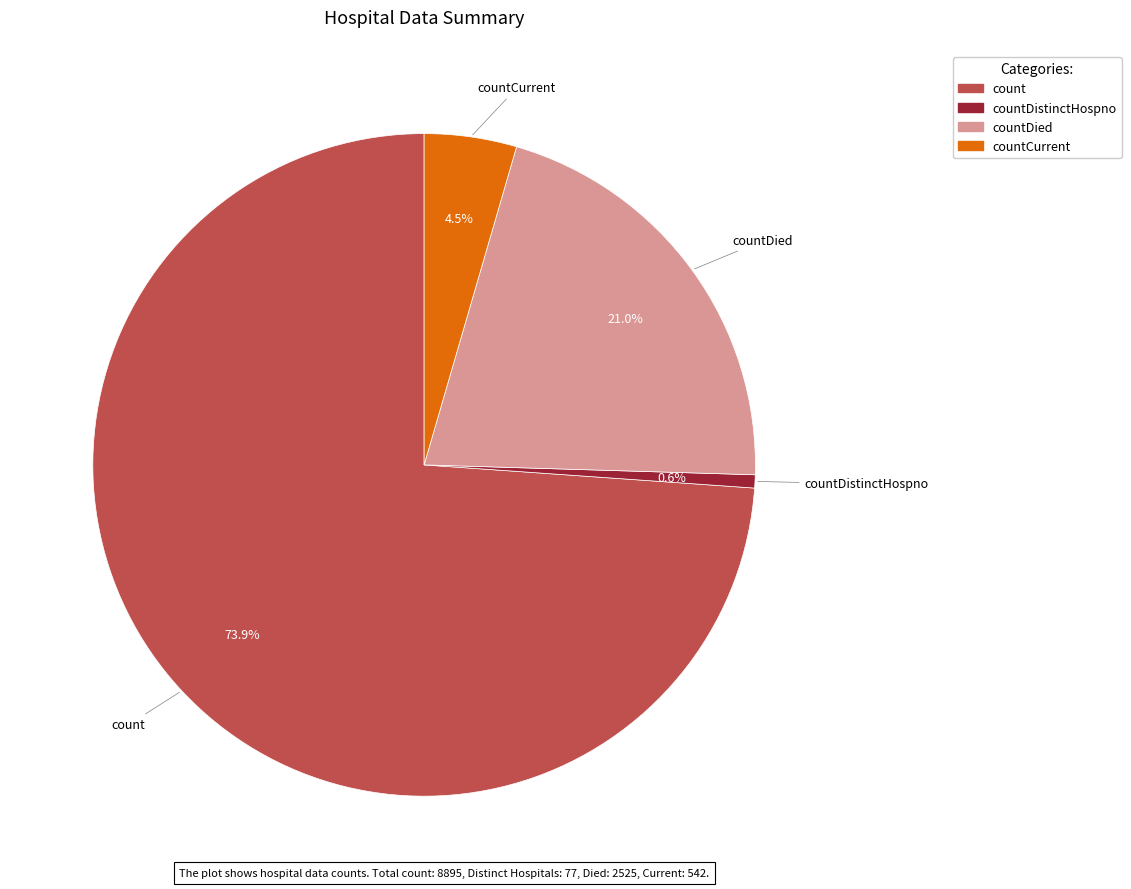

Is there a majority slice in this chart?

Yes